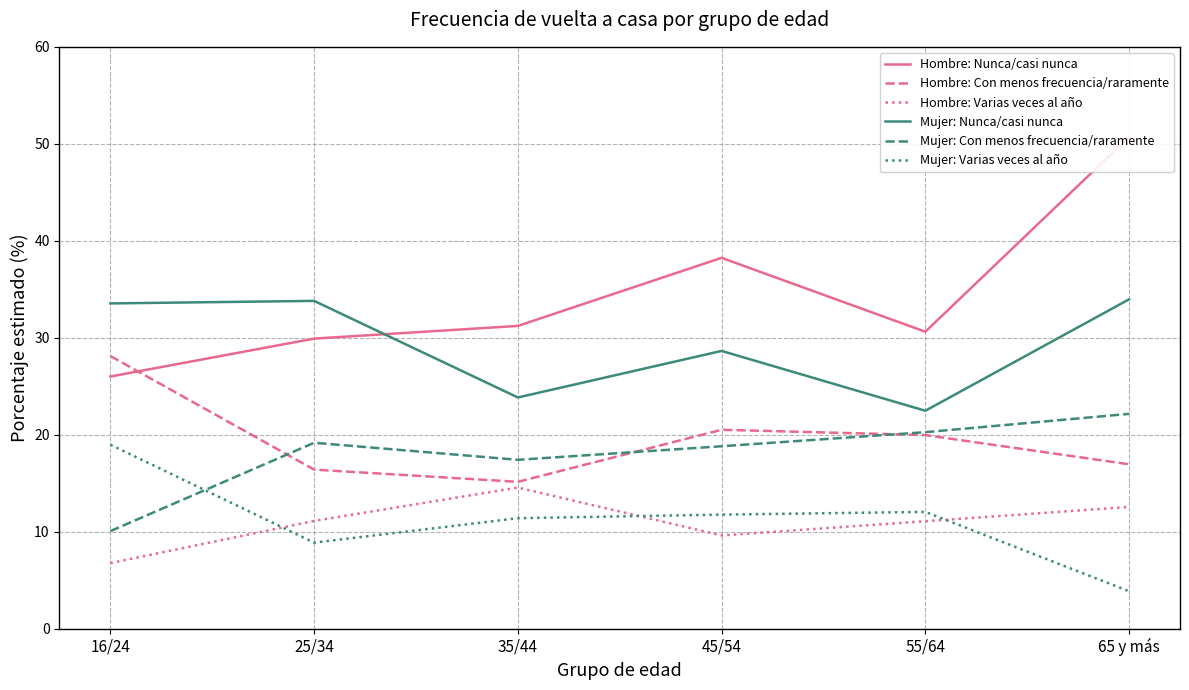

What is the average value of the Mujer: Varias veces al año series?

11.1